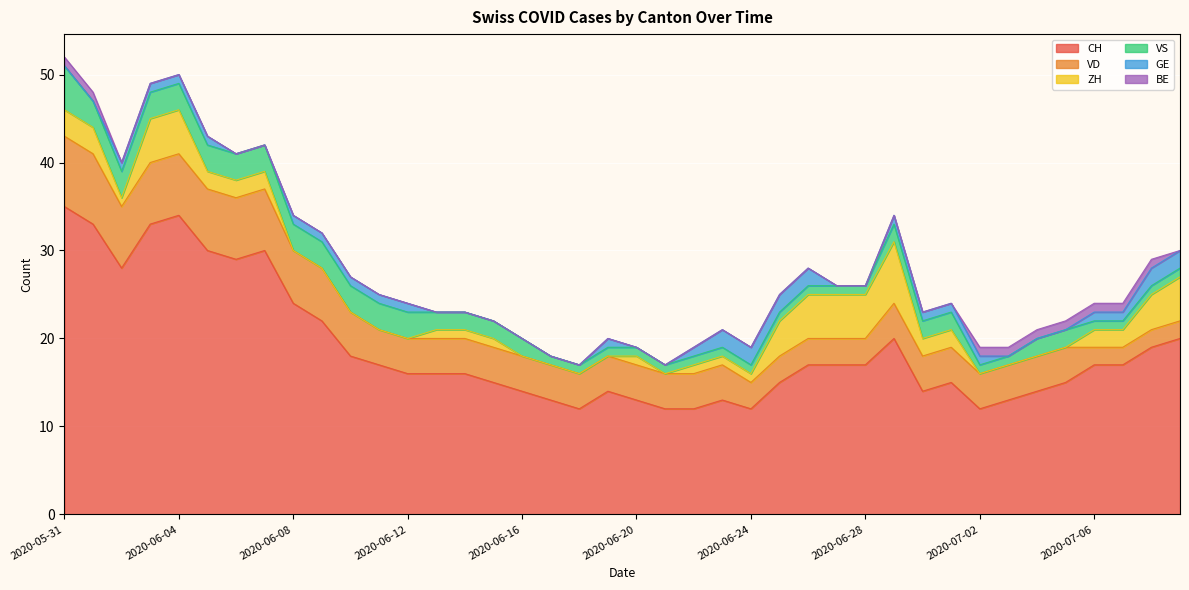

Which series has the largest total across all categories?

CH